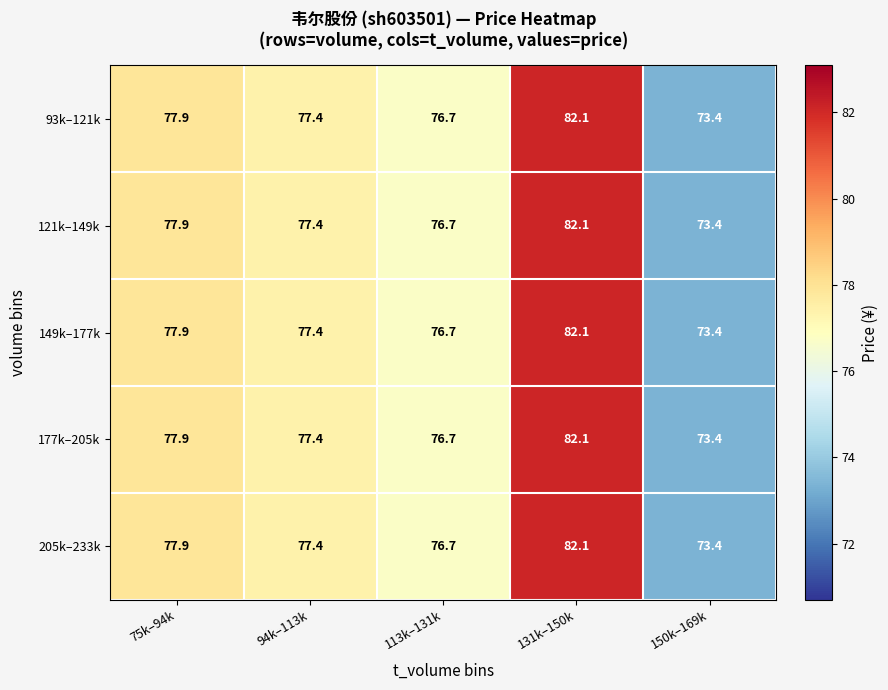

At which label does 177k–205k reach its peak?

131k–150k